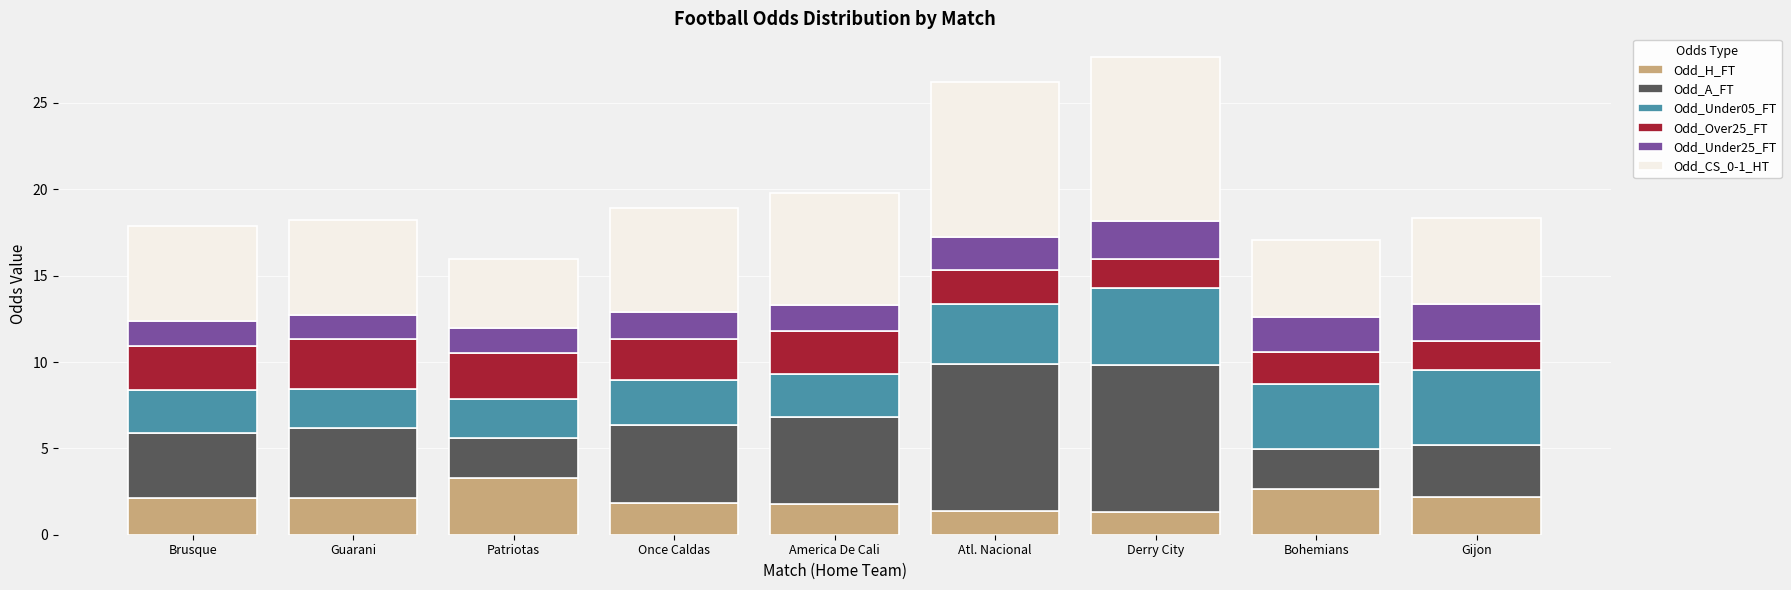

Read the Odd_H_FT value at Brusque.

2.1